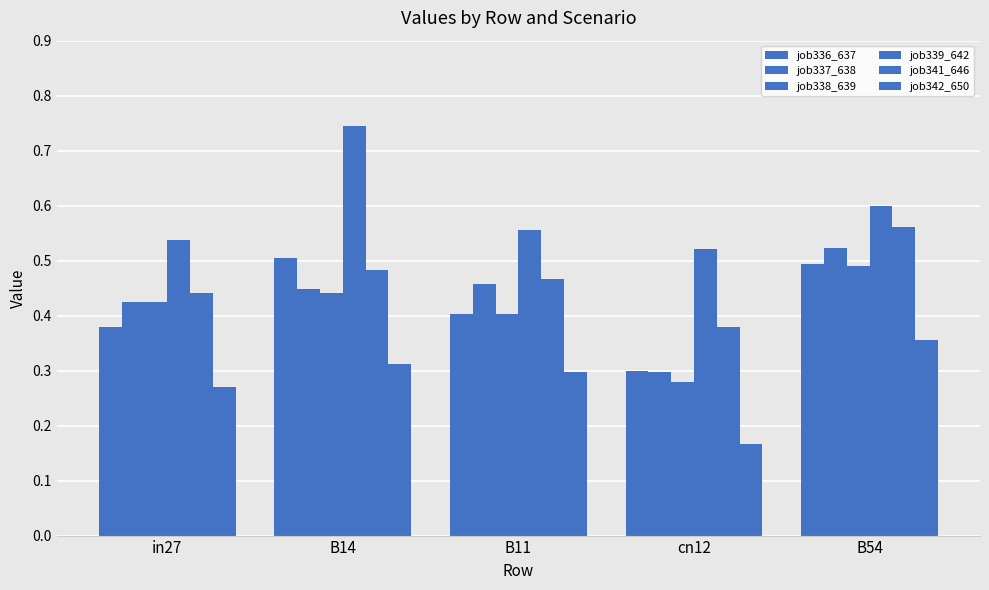

Count the number of data series in this chart.

6